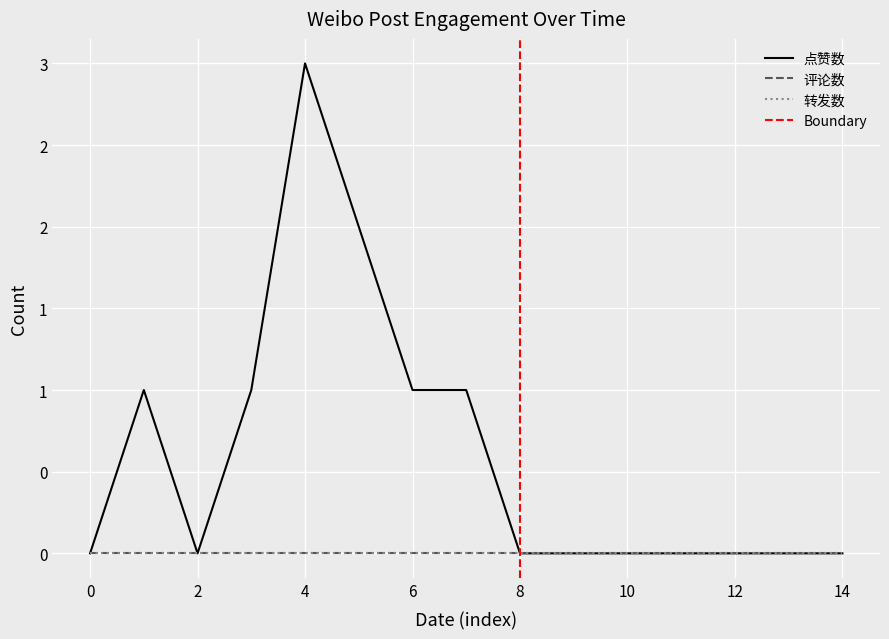

How many lines are shown in the chart?

3